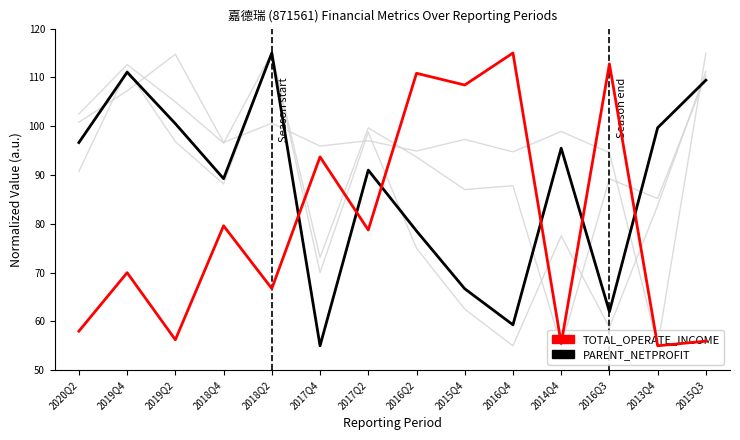

How many lines are shown in the chart?

5